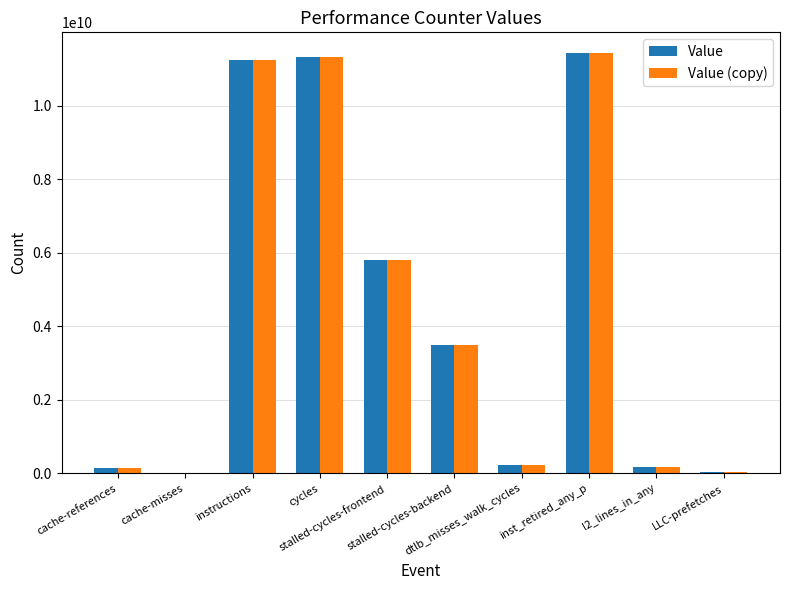

What is the sum of all Value values?

43898991185